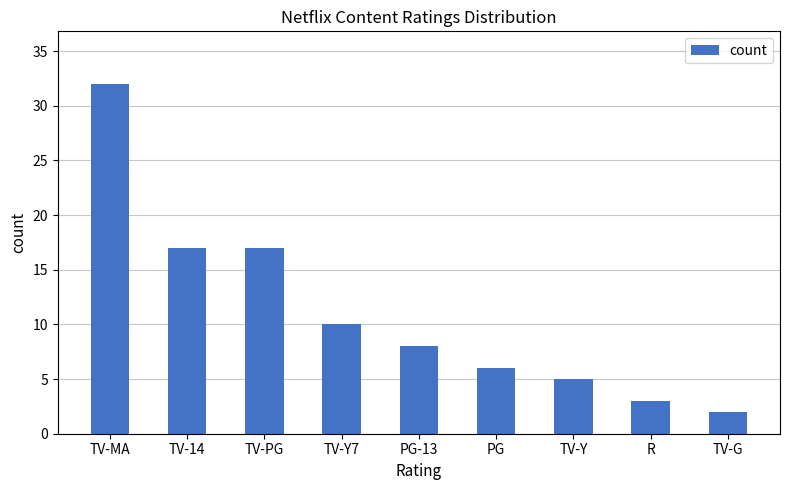

Reading left to right, list all the values displayed in this chart.

32	17	17	10	8	6	5	3	2